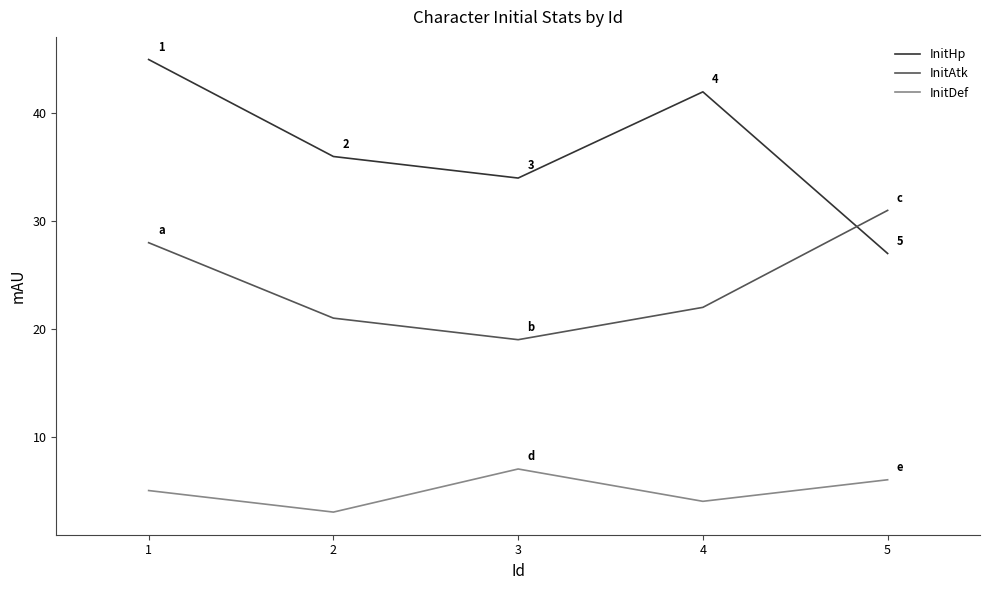

True or false: InitDef and InitHp intersect in this chart.

False